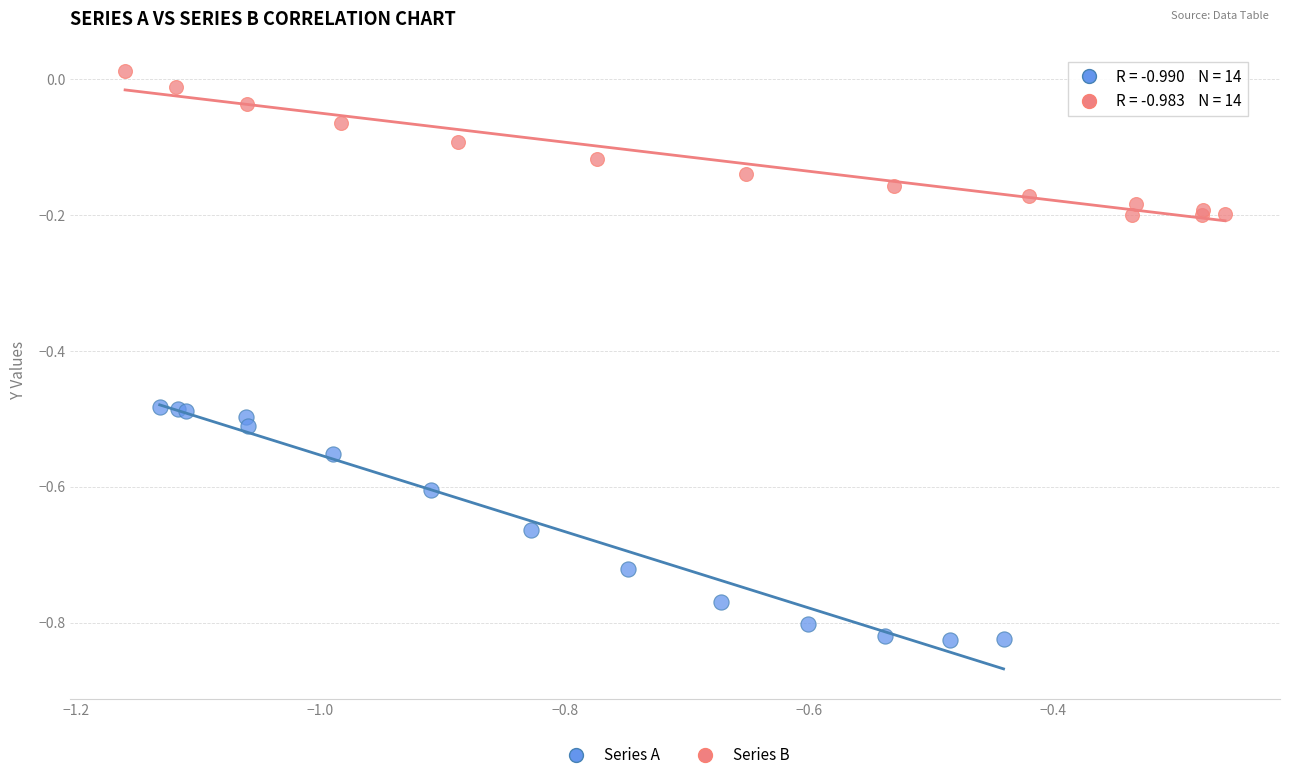

What are all the series names shown in the legend?

Series A, Series B